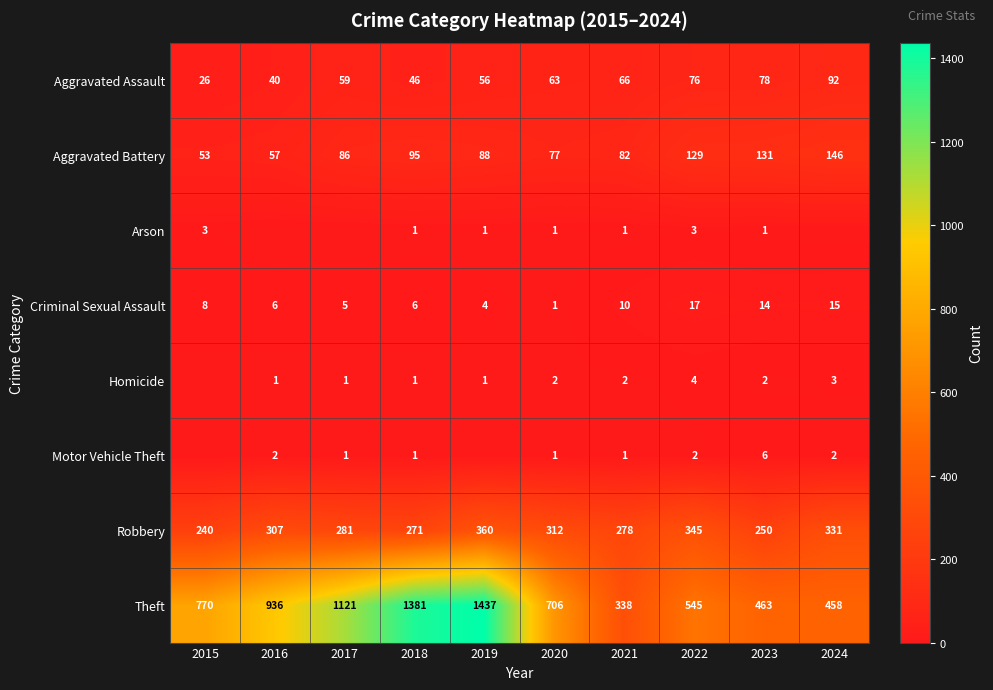

At how many categories does at least one series exceed 1337?

2